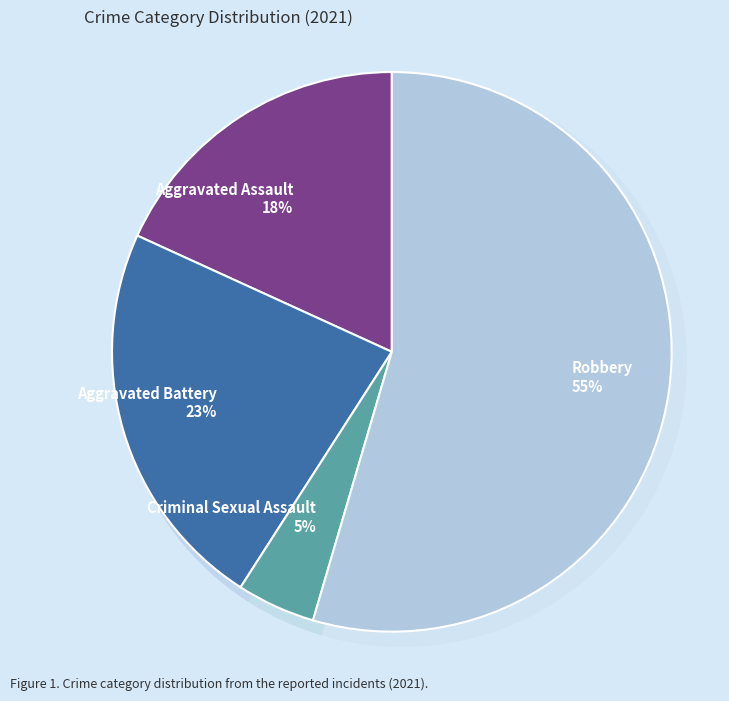

To the nearest percent, what is the average slice percentage?

25%